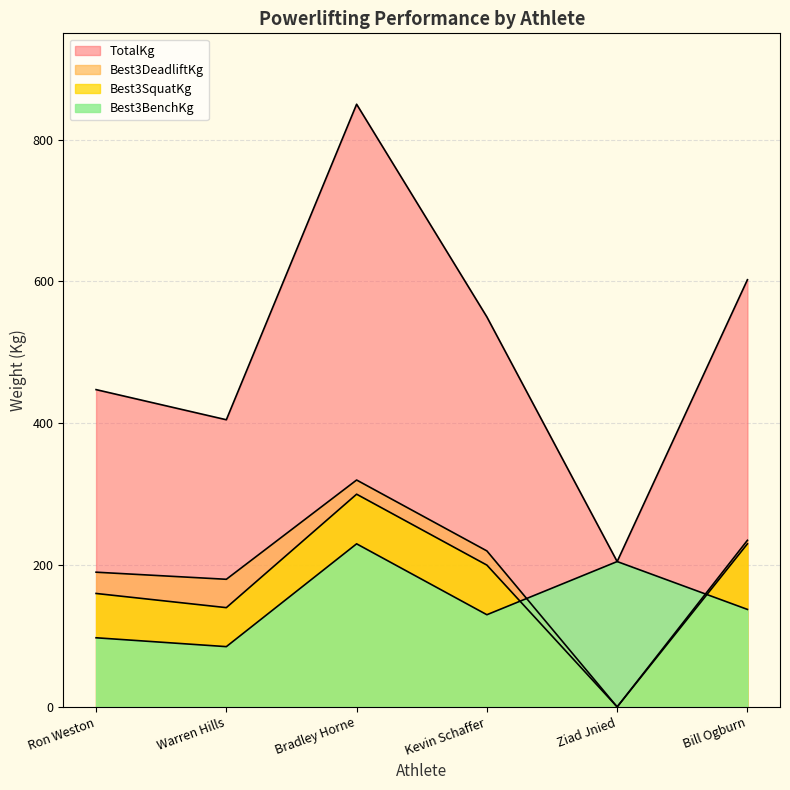

Does the chart display data point markers on the line(s)?

No